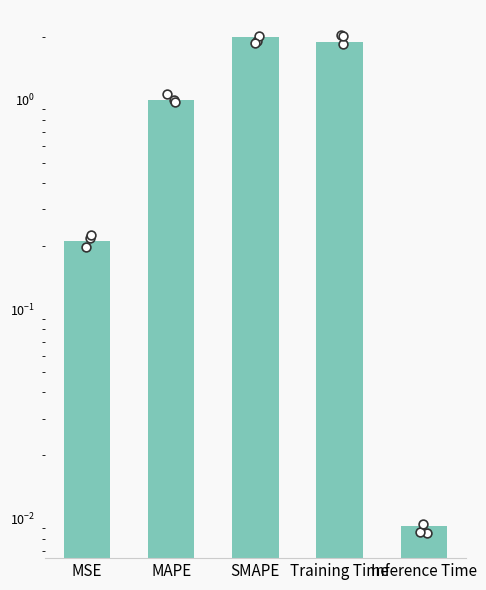

Which has a higher value, MAPE or MSE?

MAPE